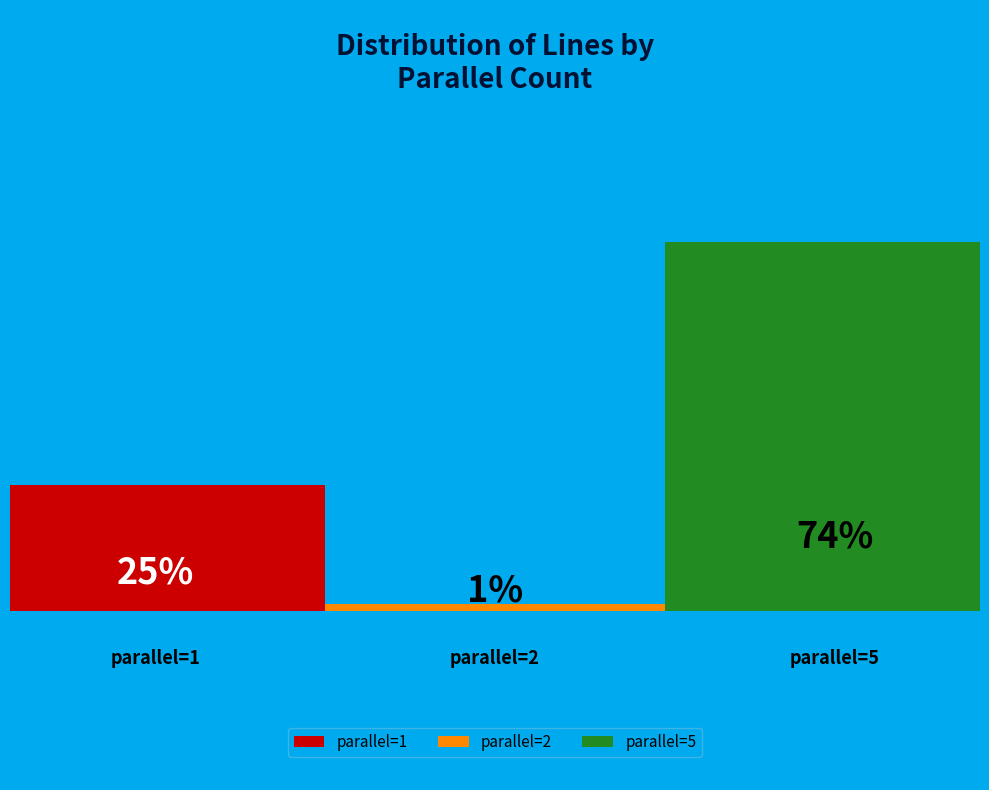

Which slice represents more than half of the pie?

5